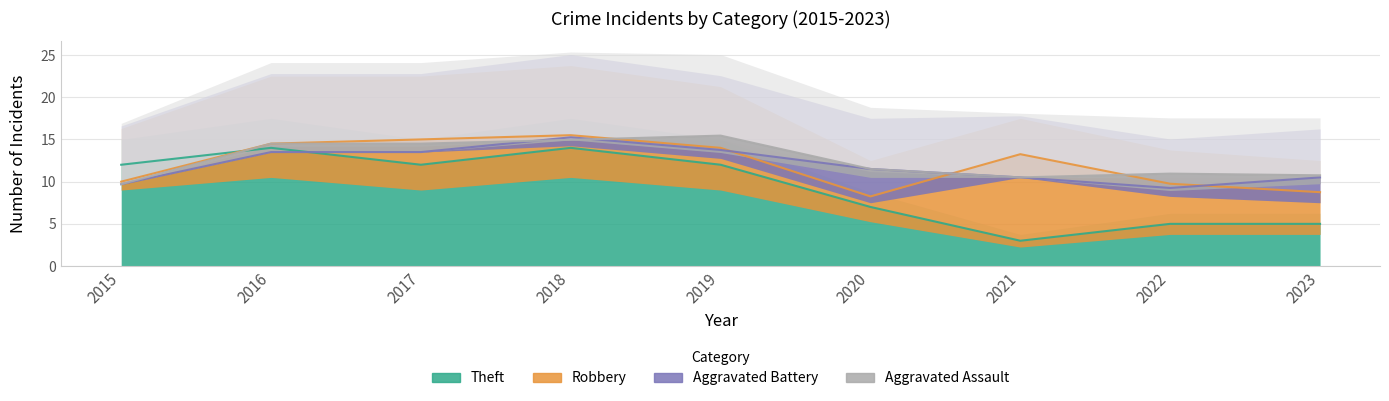

The value of Theft at 2016 is 6. True or false?

False